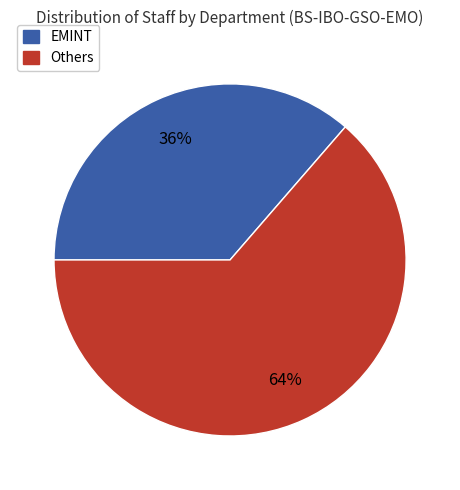

Rank the categories by value from highest to lowest.

Others, EMINT